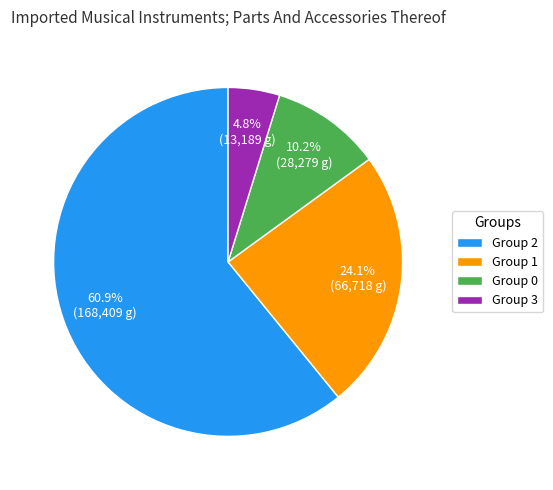

Which has a higher value, Group 2 or Group 0?

Group 2